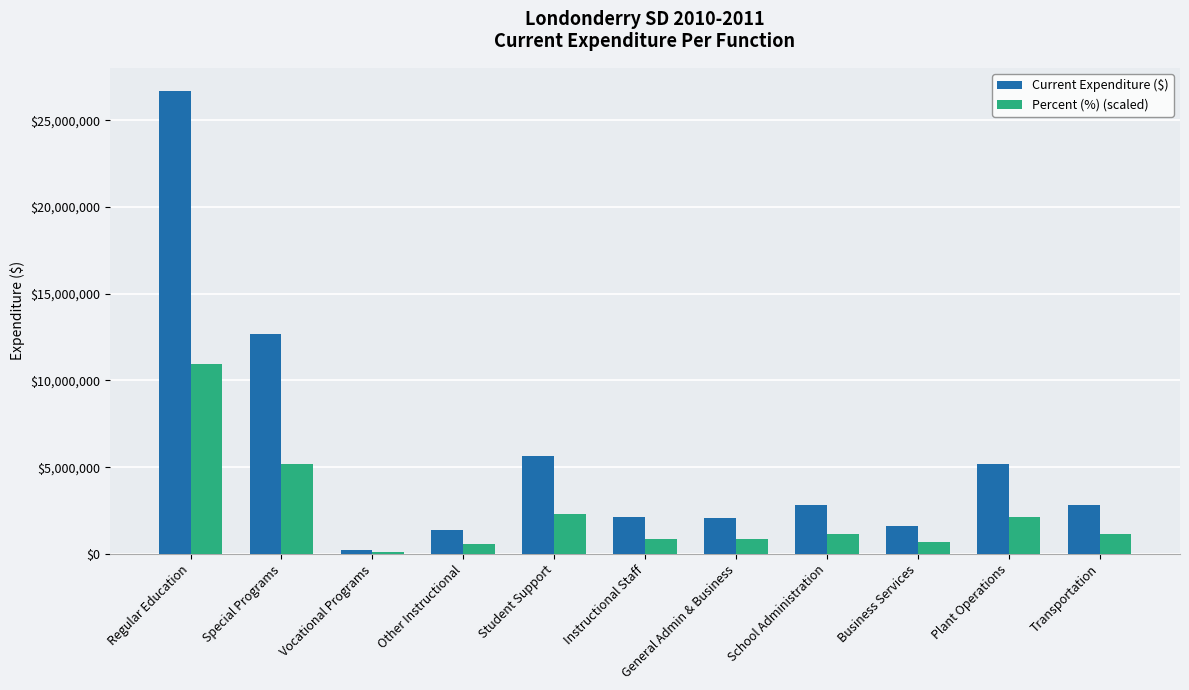

At which label does Percent (%) (scaled) first exceed 1147643?

Regular Education